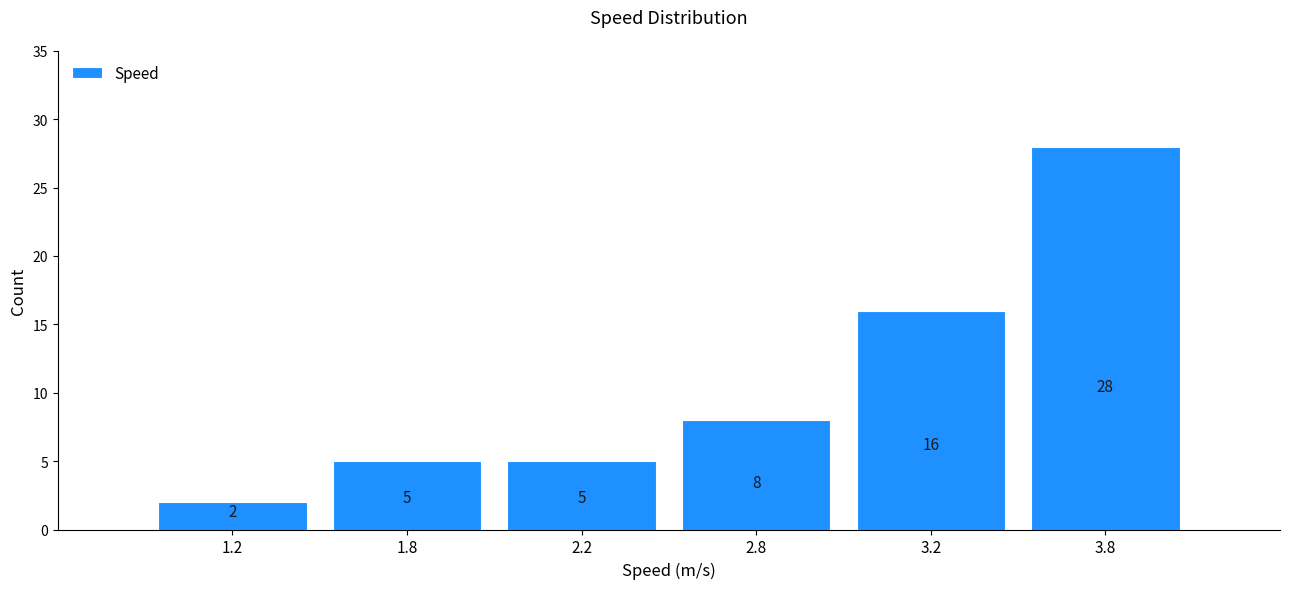

Reading right to left, list all the values displayed in this chart.

28	16	8	5	5	2